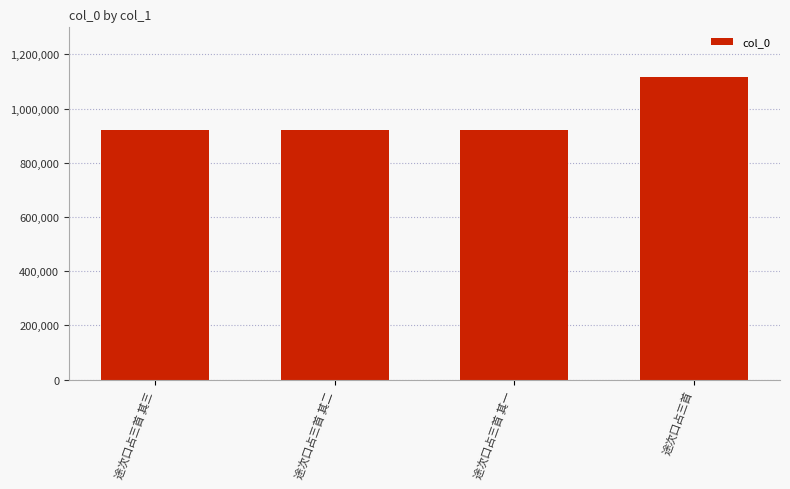

How many data points are less than 919807?

2